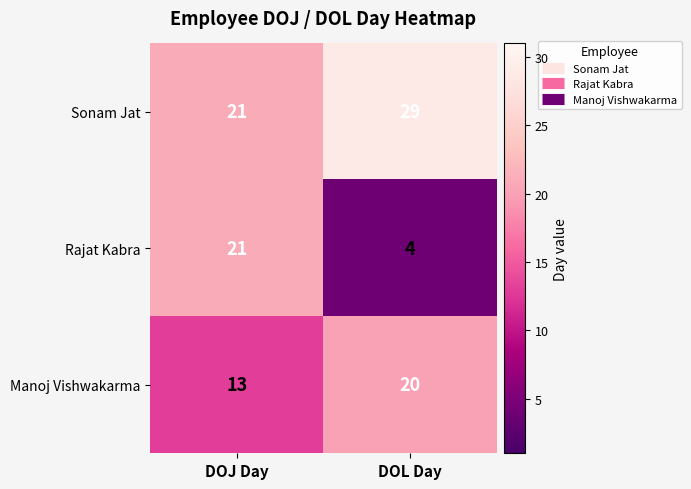

Where is Rajat Kabra nearest to the value 12?

DOL Day